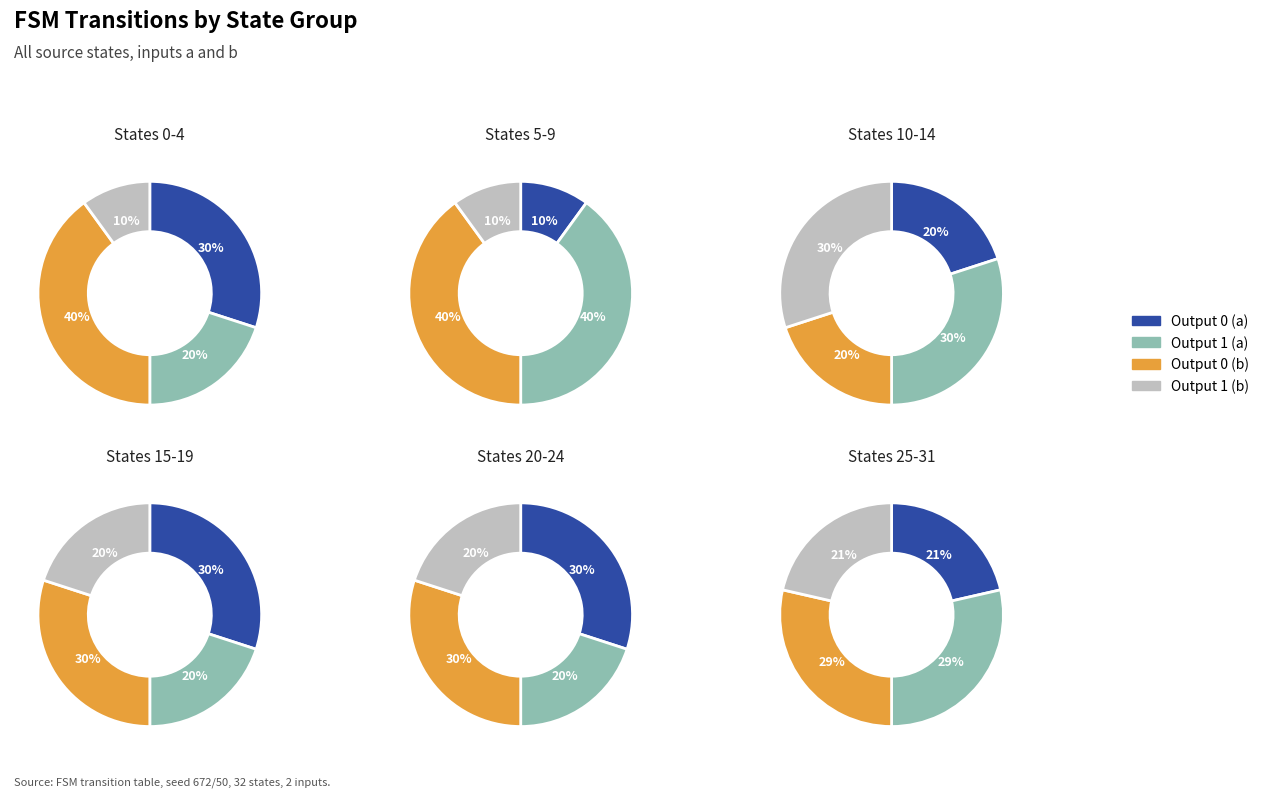

Combined, what portion of the pie is State 20-24 and State 0-4?

23.8%